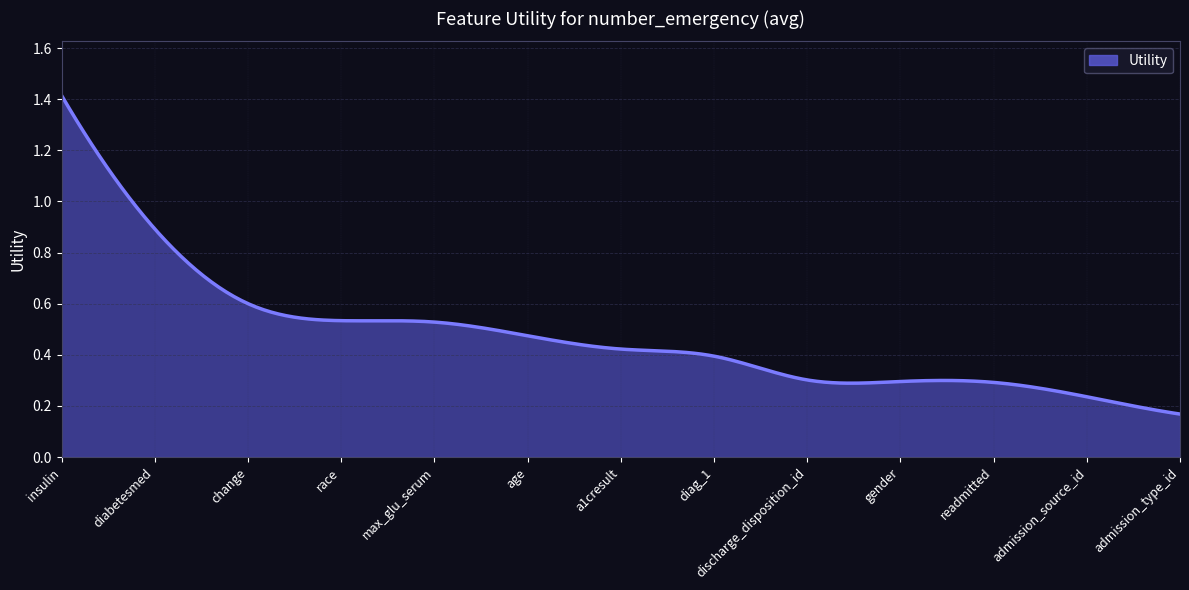

Rank the categories by value from lowest to highest.

admission_type_id, admission_source_id, readmitted, gender, discharge_disposition_id, diag_1, a1cresult, age, max_glu_serum, race, change, diabetesmed, insulin